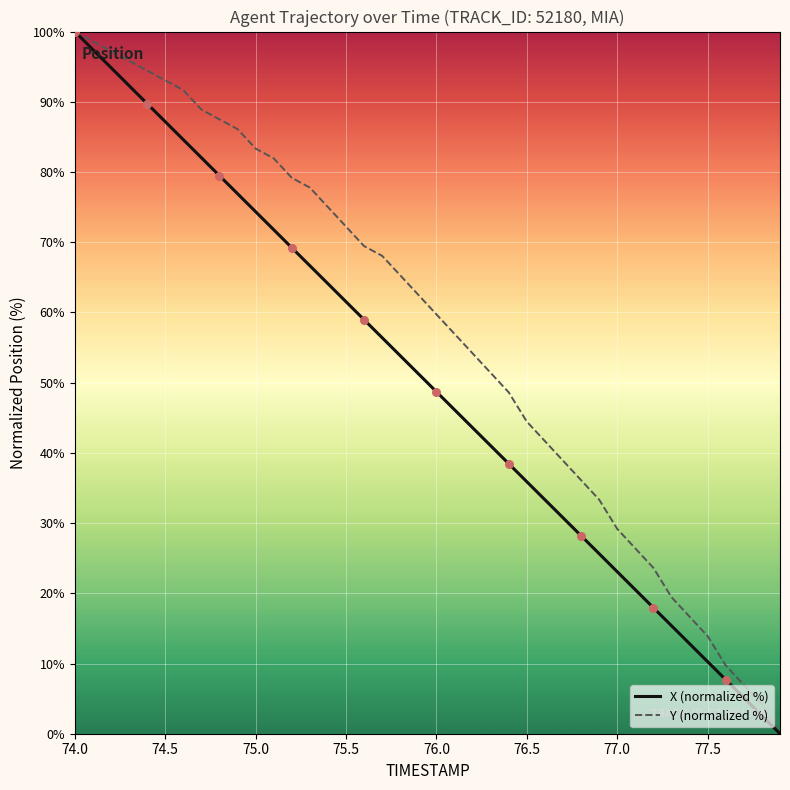

What are all the series names shown in the legend?

X (normalized %), Y (normalized %)